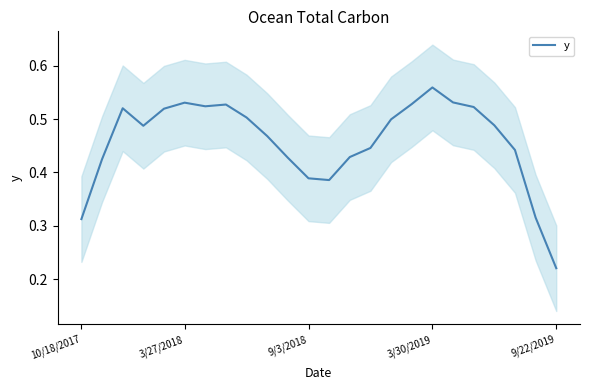

At which label does y reach its minimum?

9/22/2019